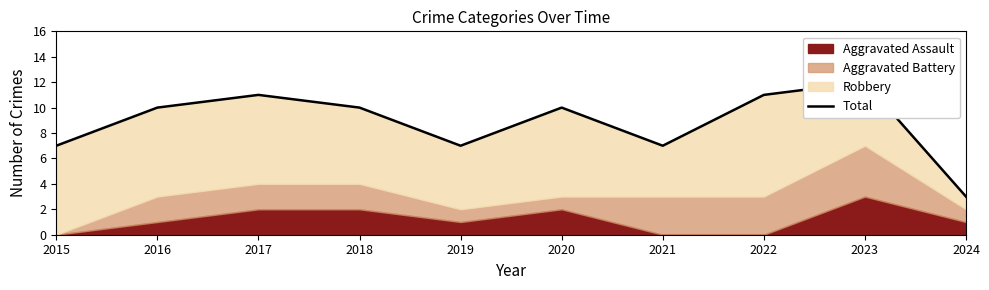

The value at 2018 is 10. True or false?

True